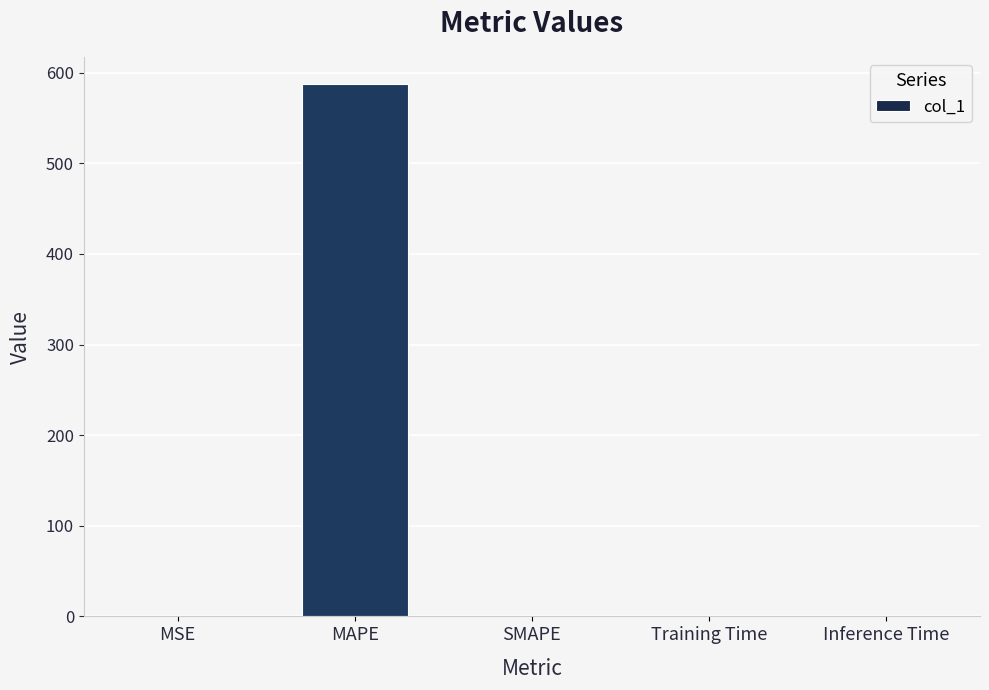

How many categories are shown in the chart?

5